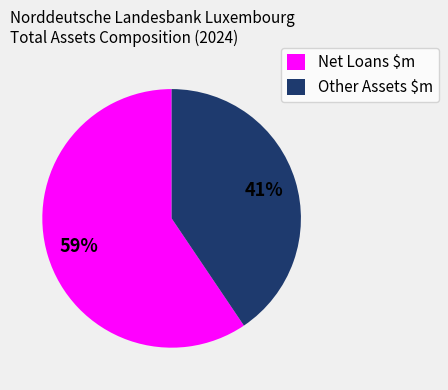

Which slice is the smallest?

Other Assets $m